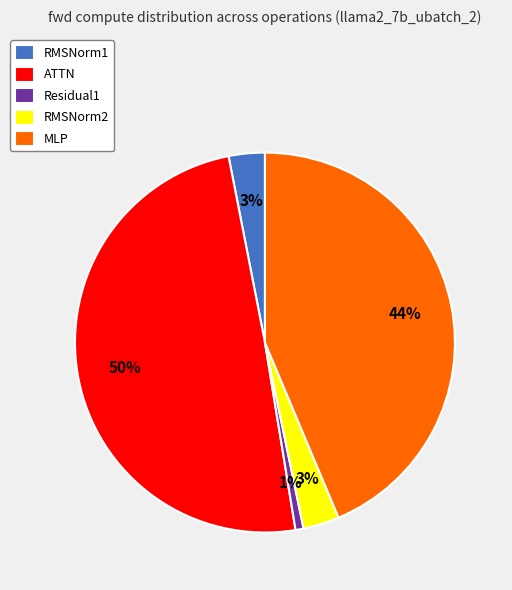

Which has a higher value, Residual1 or RMSNorm2?

RMSNorm2